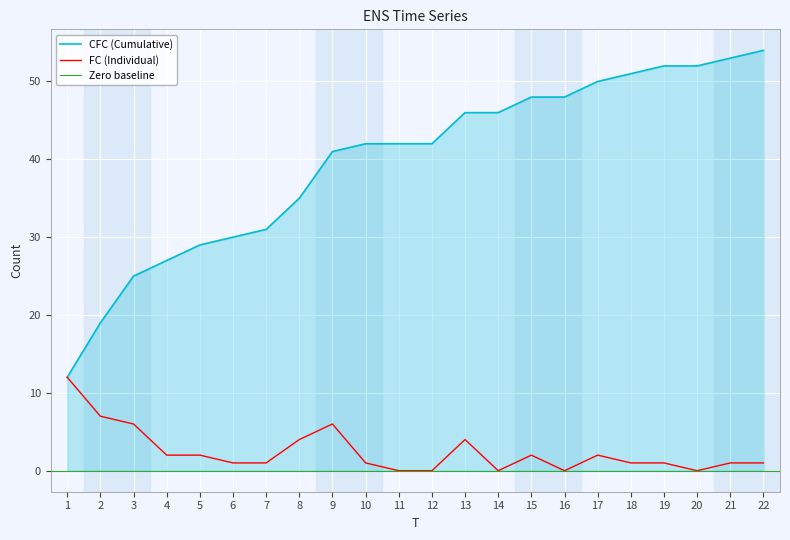

Which series has the largest range (max minus min)?

CFC